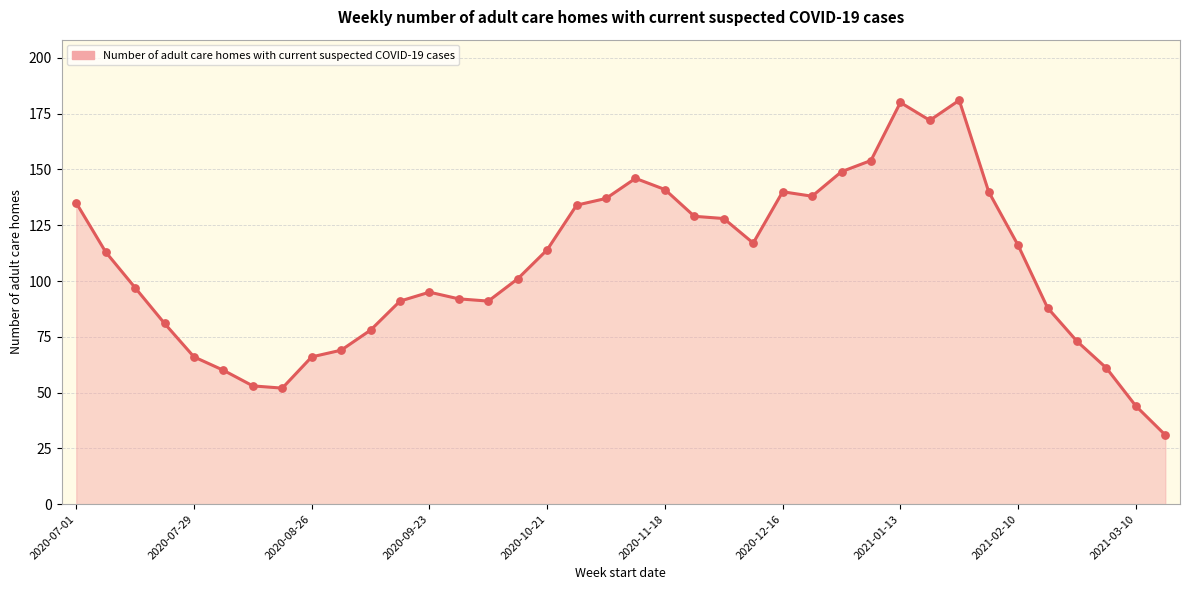

What is the maximum value shown in the chart?

181